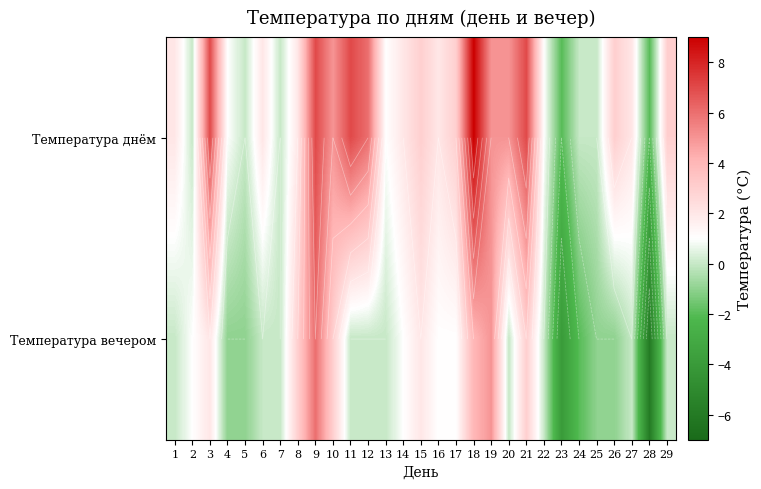

What is the maximum value for Температура вечером?

6